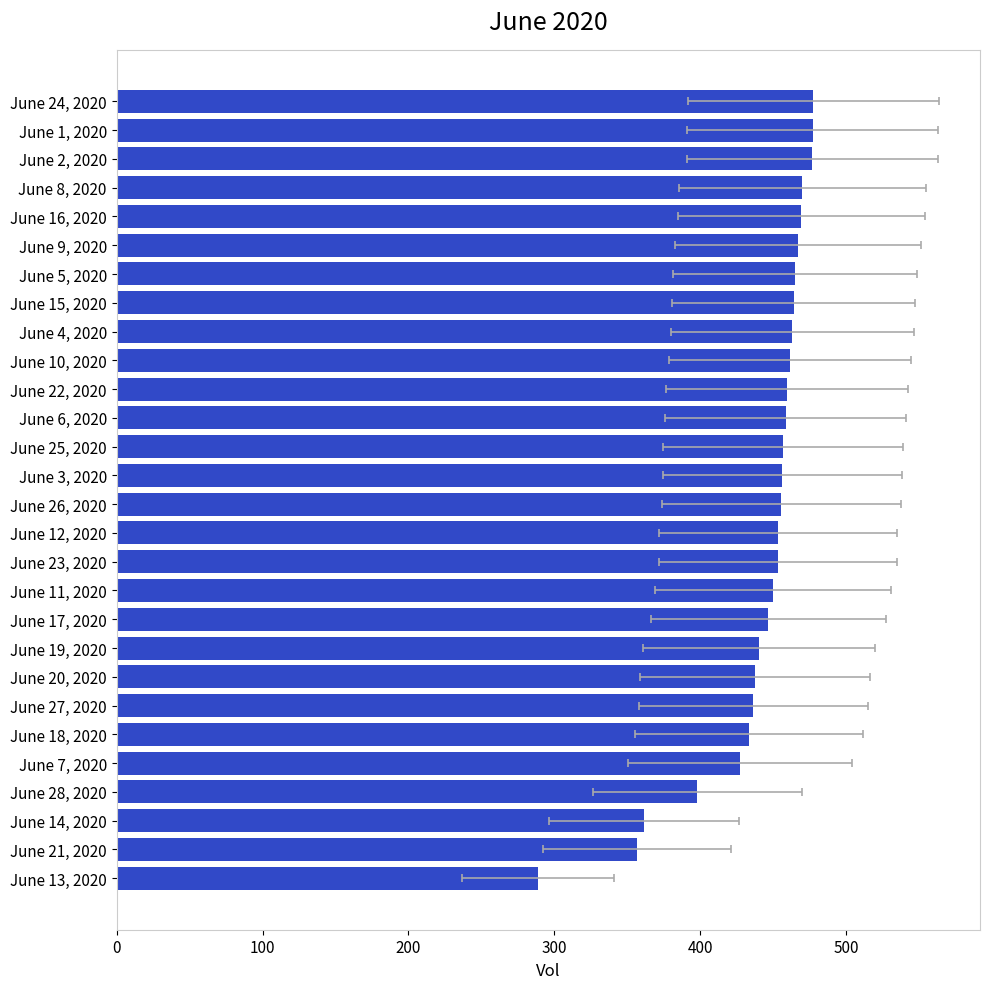

The chart shows a value of 648.6 at June 8, 2020. True or false?

False